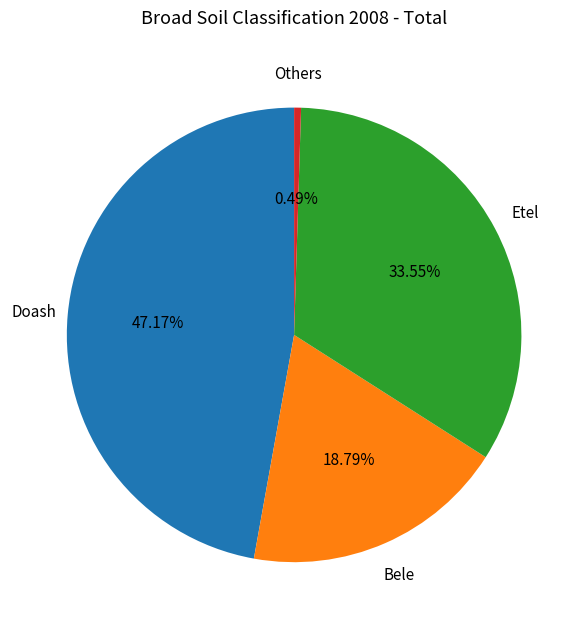

Is there any slice that represents more than half of the pie?

No